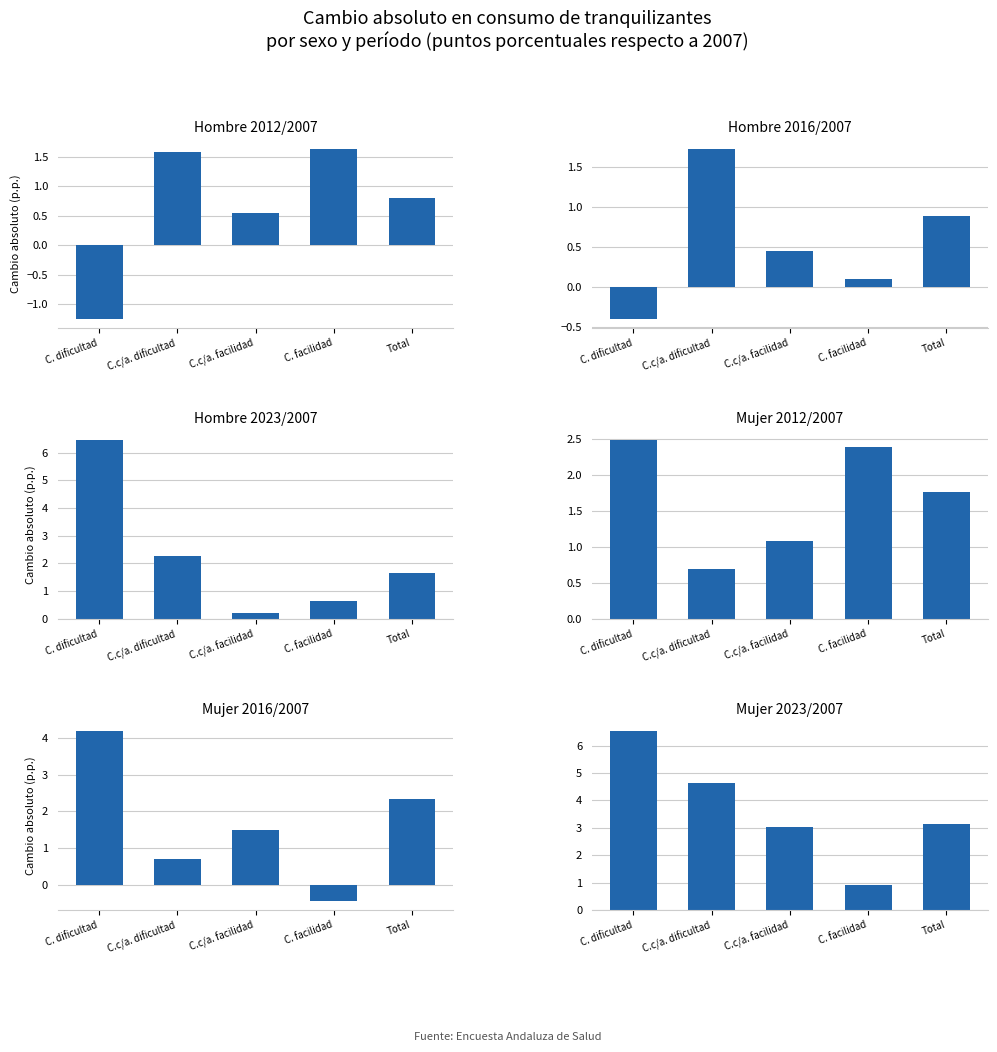

Rank the series at C. dificultad from lowest to highest value.

Hombre 2012/2007, Hombre 2016/2007, Mujer 2012/2007, Mujer 2016/2007, Hombre 2023/2007, Mujer 2023/2007